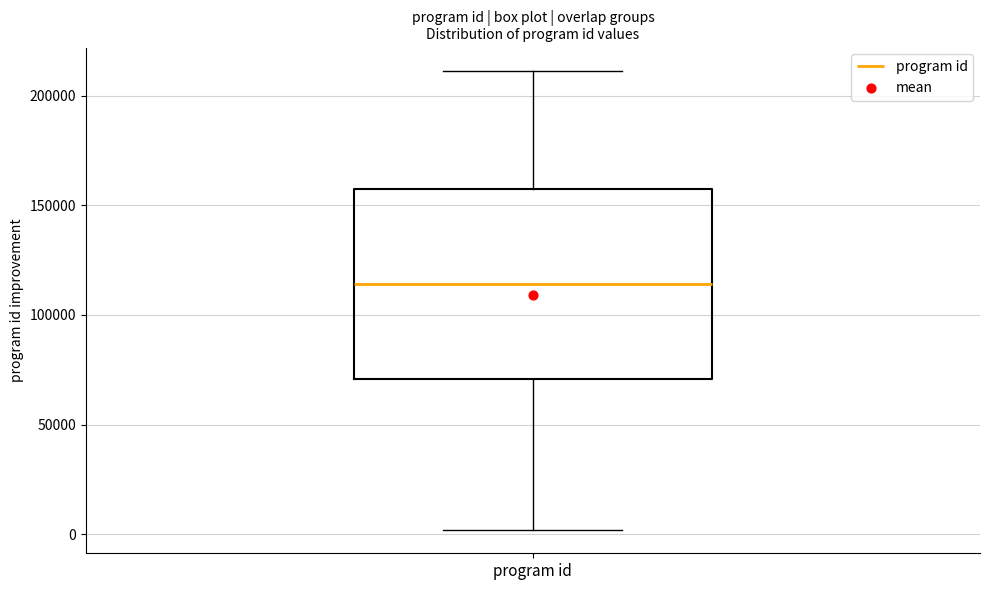

Transcribe this box plot: give where the median line is, the range the box spans, and where the two whiskers end, as read against the y-axis. The values are not printed on the chart, so give them approximately, as read against the axis.

median 115000, box 70000 to 155000, whiskers 0 to 210000